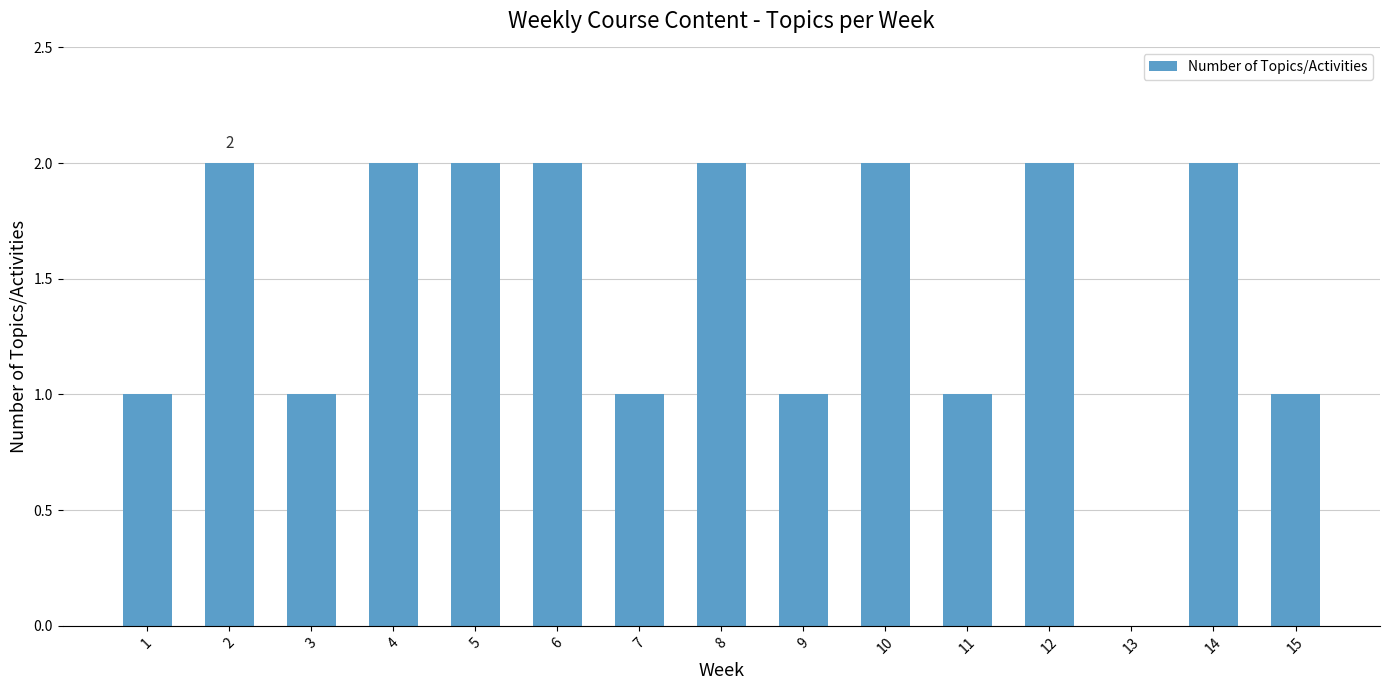

The value at 12 is 2. True or false?

True